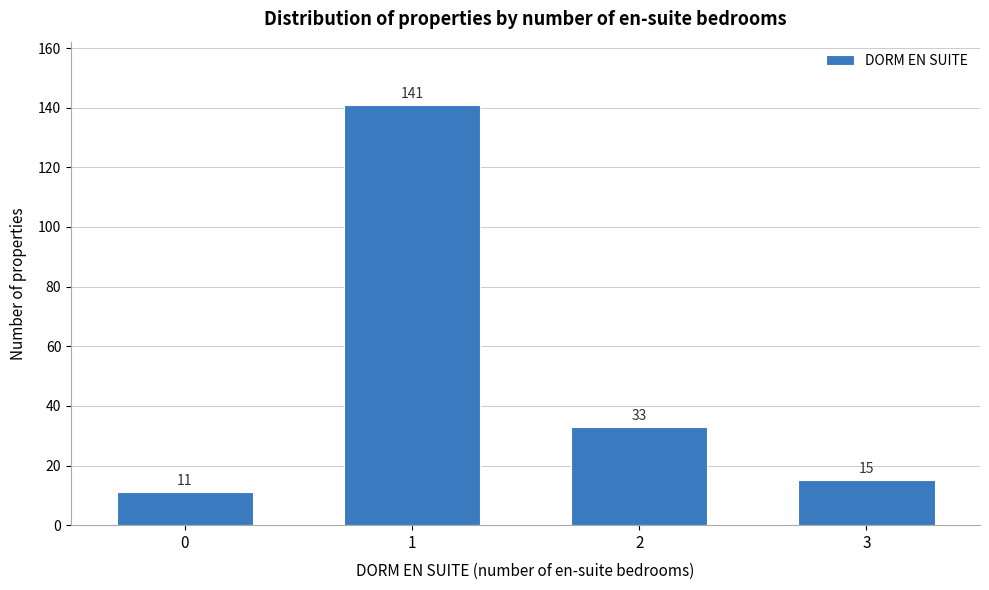

Reading right to left, transcribe all the data shown in this chart.

15	33	141	11